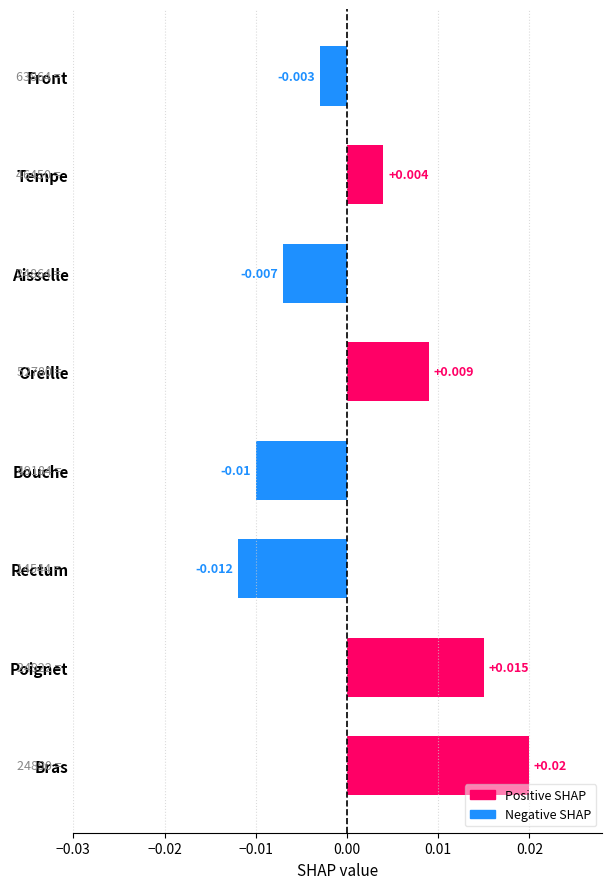

Is it true that Negative SHAP equals -0.0 at Front?

True